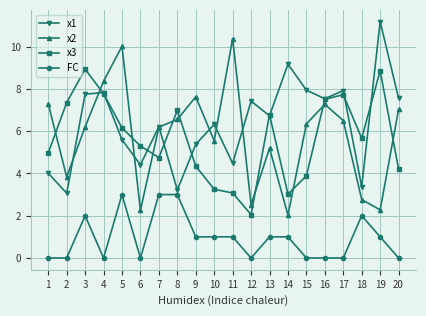

Which series changed the most between 3 and 18?

x1